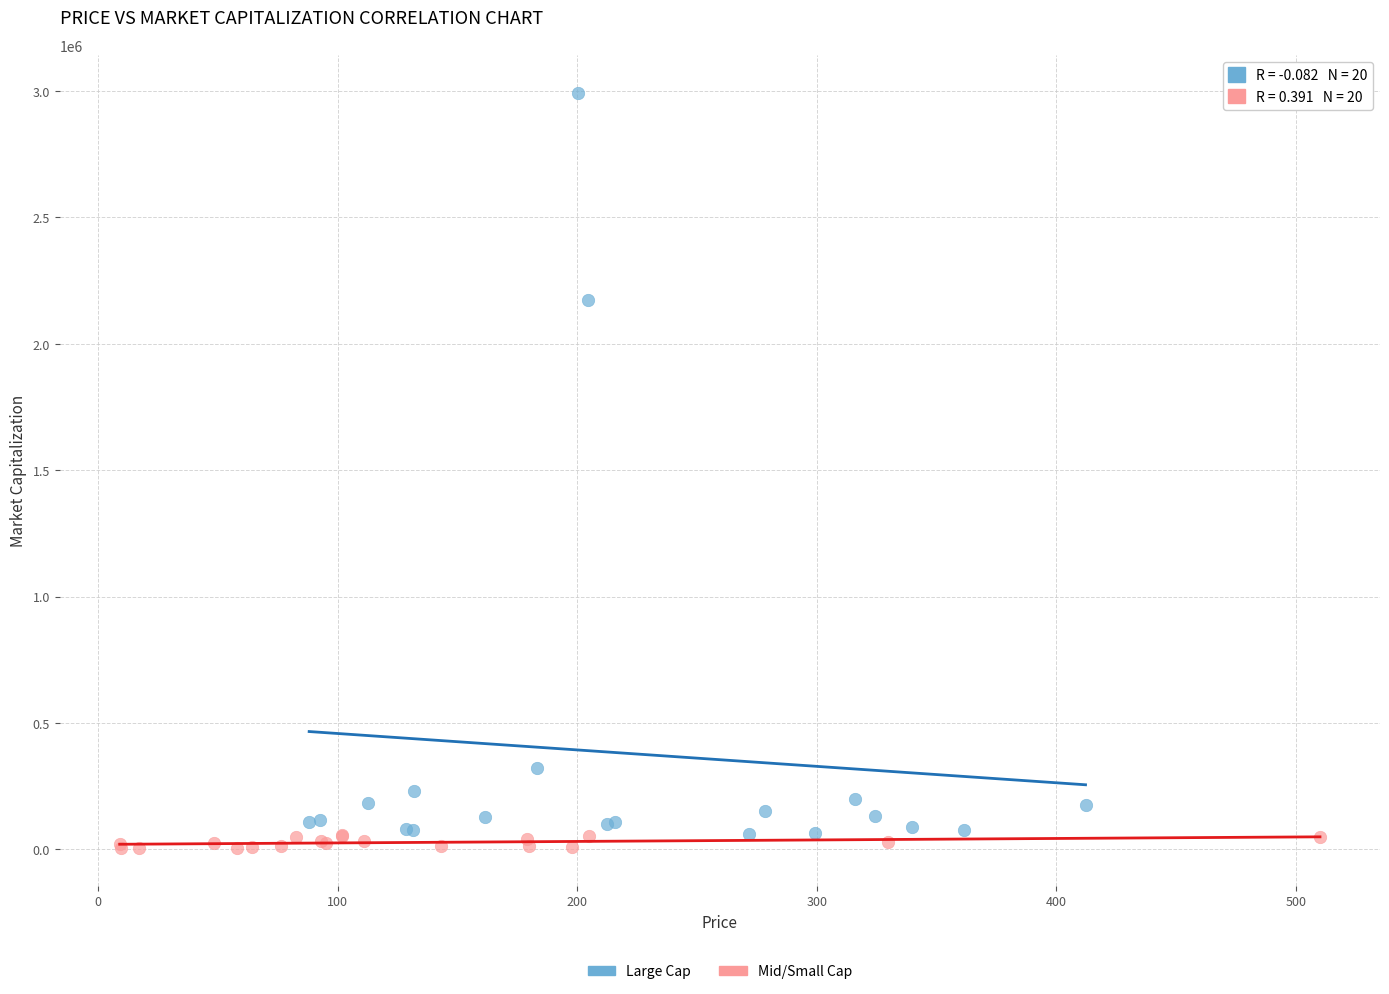

Which series has the widest spread of Y values?

Large Cap